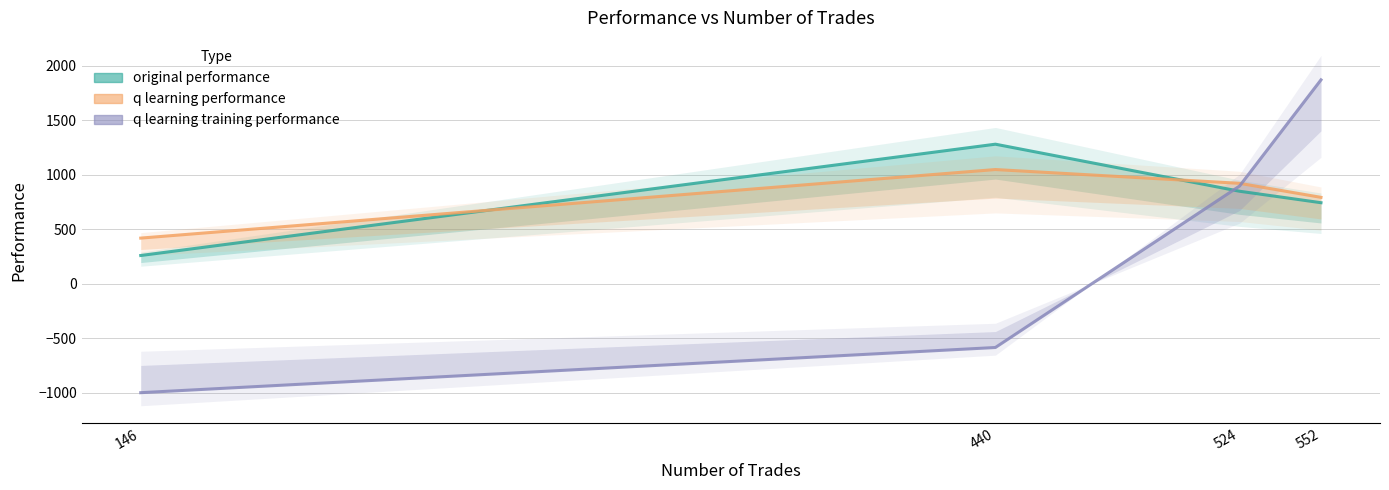

What is the maximum value for original performance?

1280.1